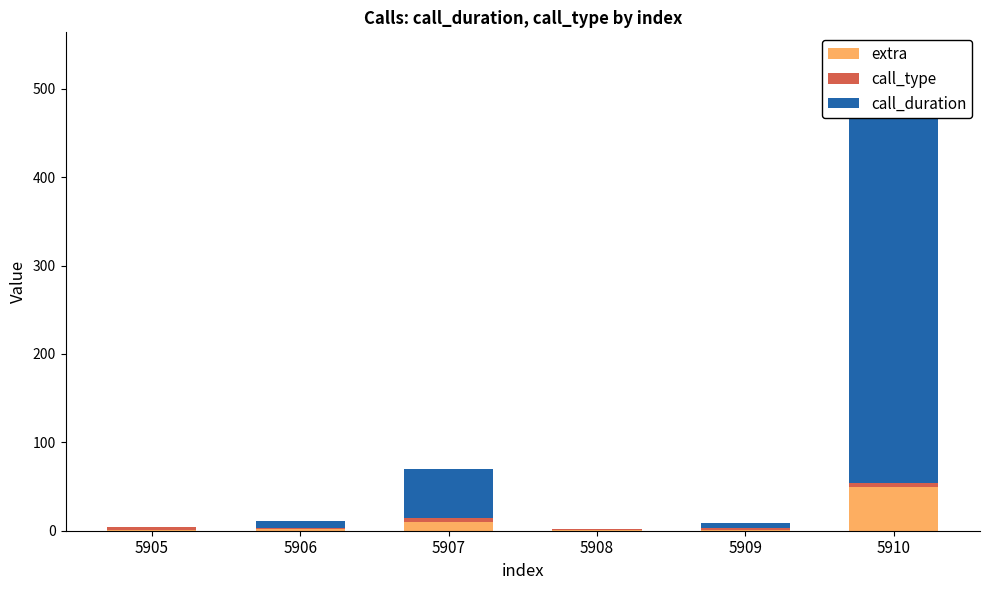

What is the difference between the maximum and minimum values in the call_duration series?

483.0